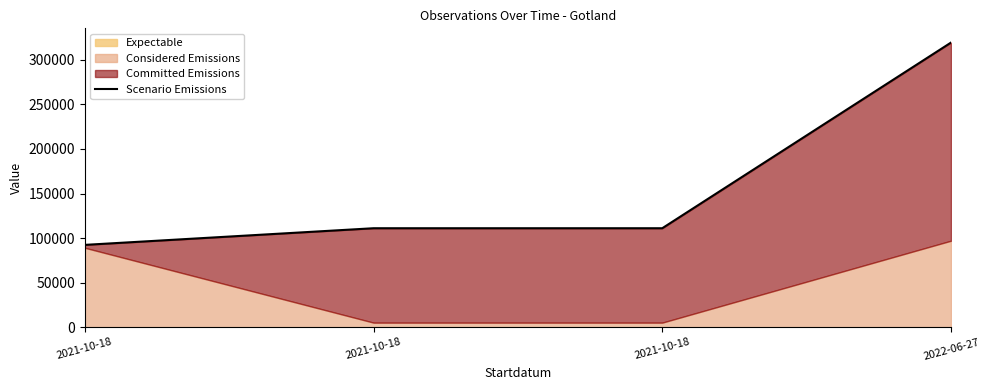

What is the greatest value displayed?

319436